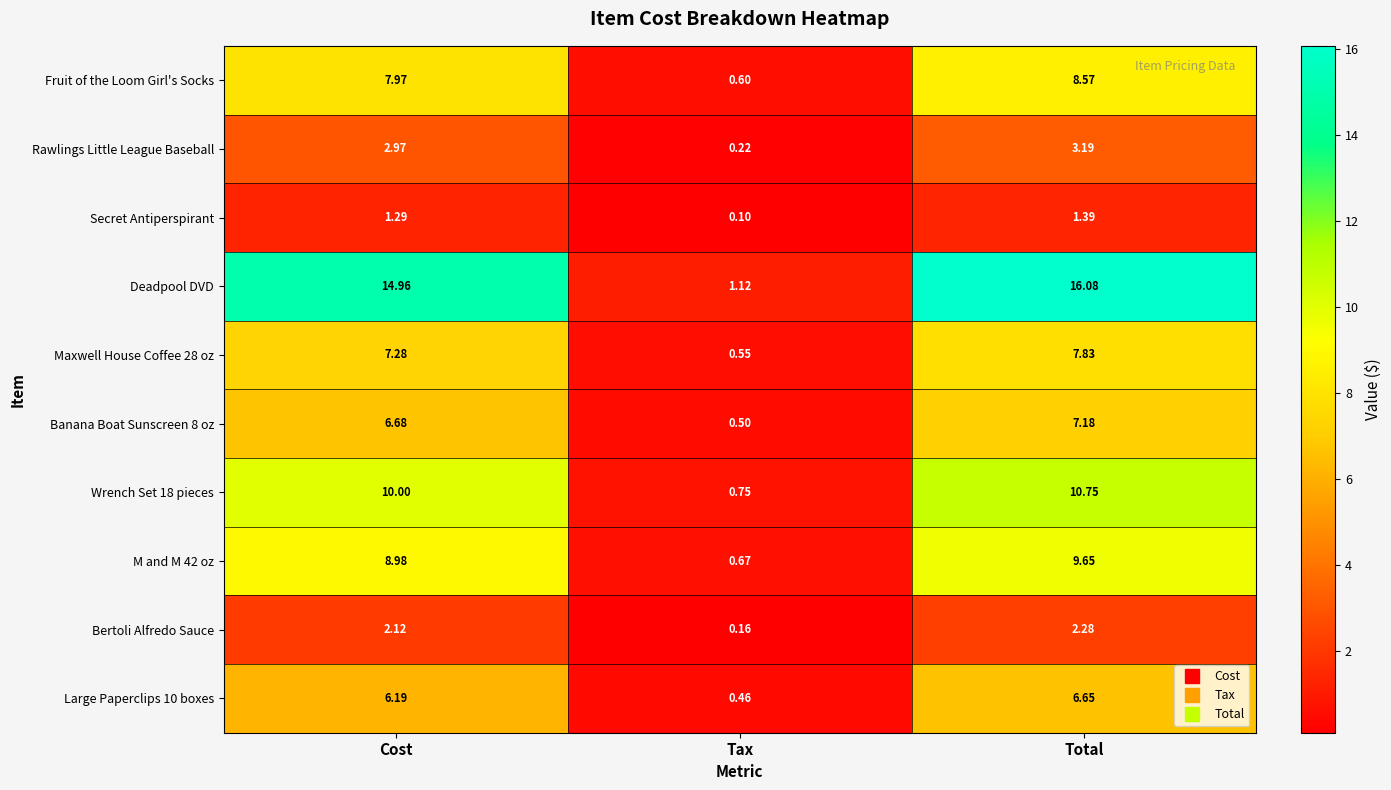

Is the value of Deadpool DVD at Total greater than the value of Banana Boat Sunscreen 8 oz at Tax?

Yes